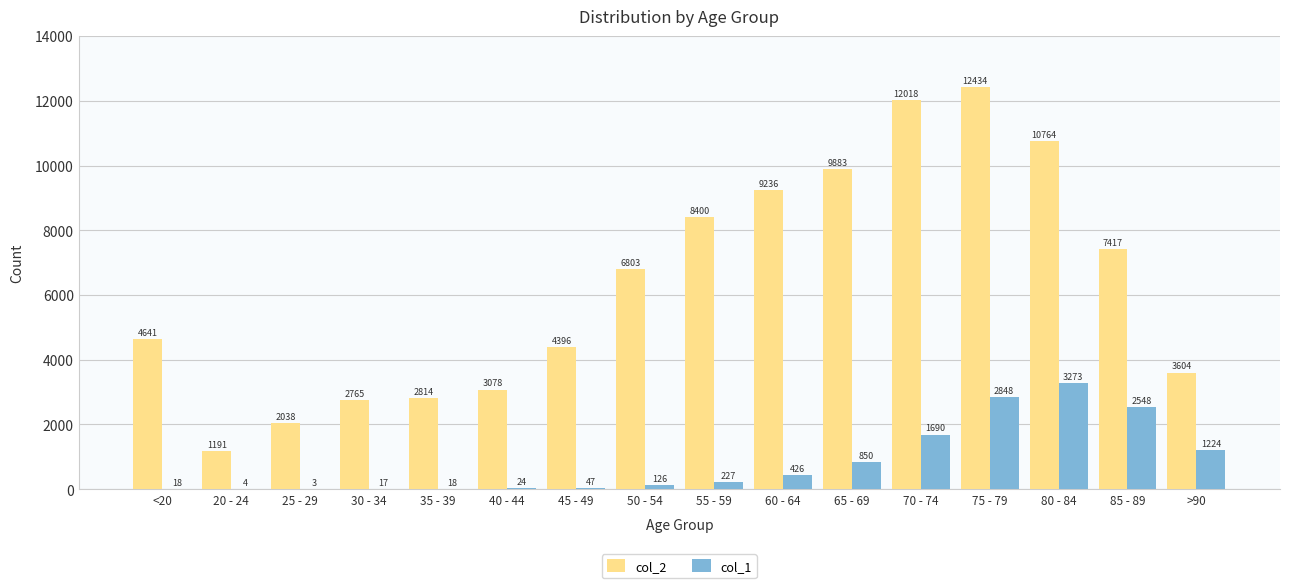

What is the maximum value shown in the chart?

12434